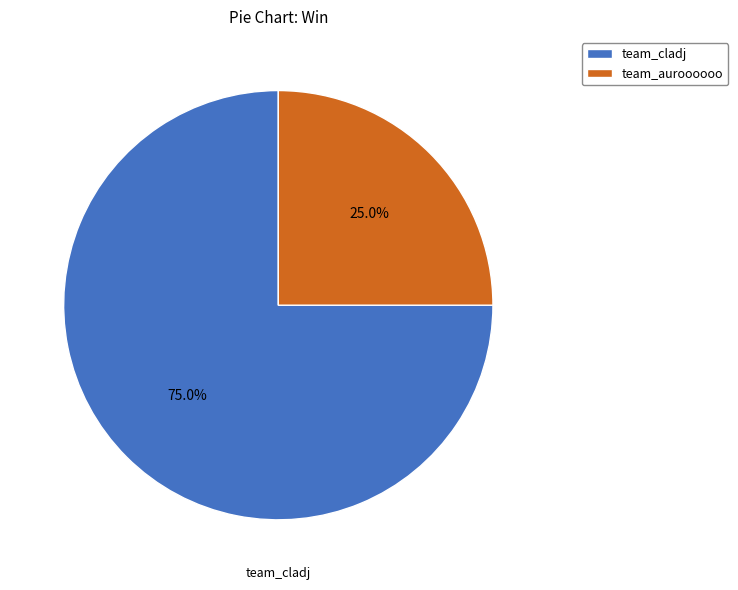

What is the largest slice in the pie chart?

team_cladj